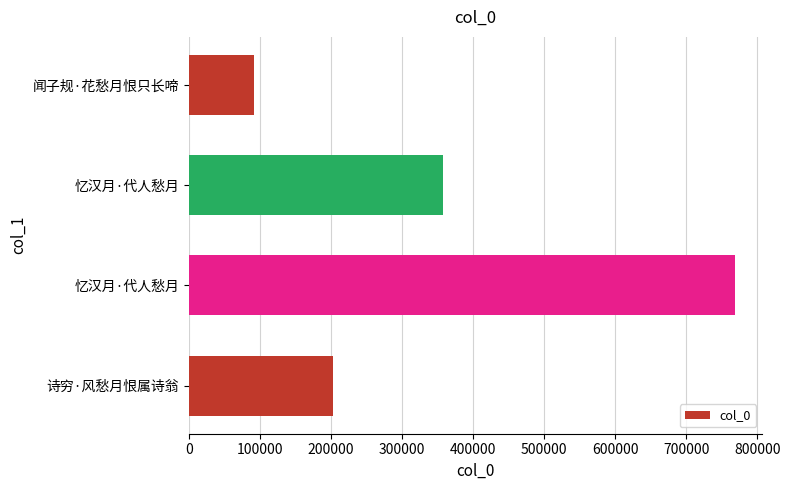

How many distinct data groups are displayed?

1